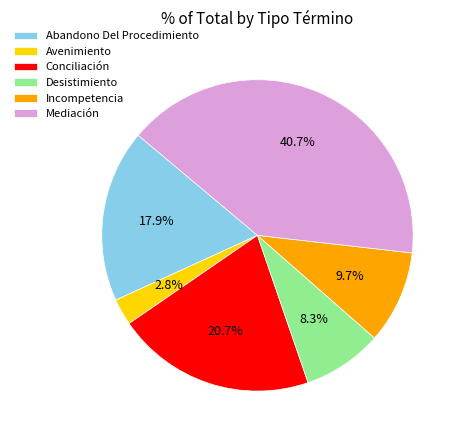

To the nearest percent, what is the difference between the largest and smallest slice percentages?

38%